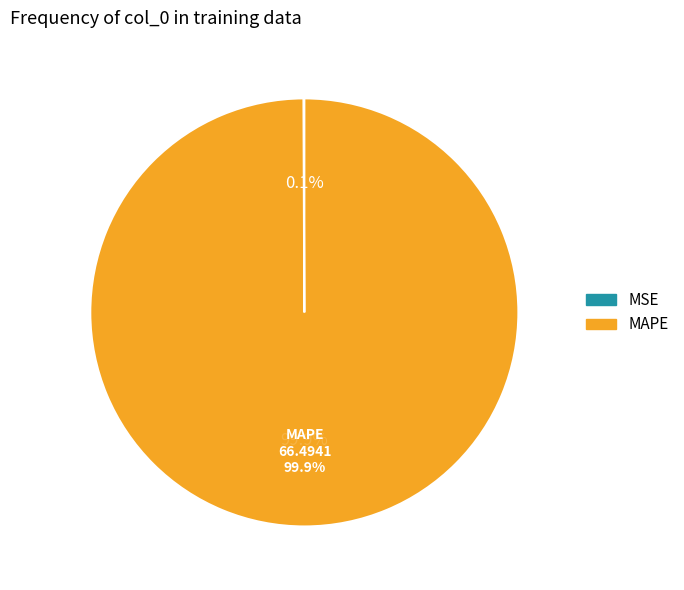

To the nearest percent, what is the difference between the largest and smallest slice percentages?

100%